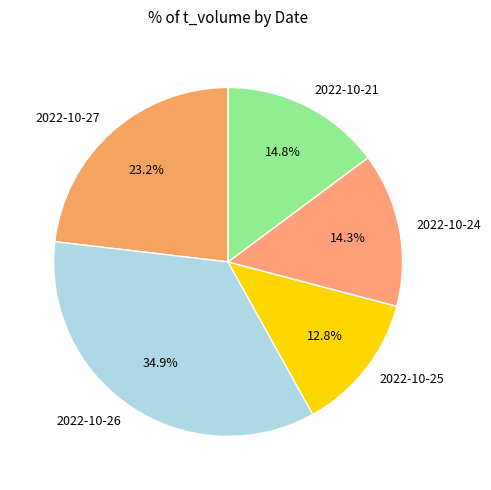

Rank the categories by value from lowest to highest.

2022-10-25, 2022-10-24, 2022-10-21, 2022-10-27, 2022-10-26